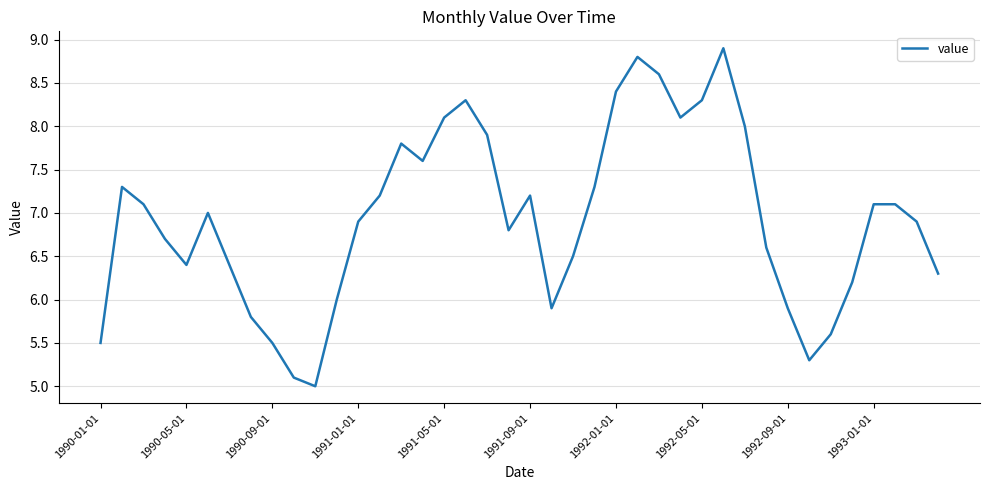

What is the smallest value displayed?

5.0